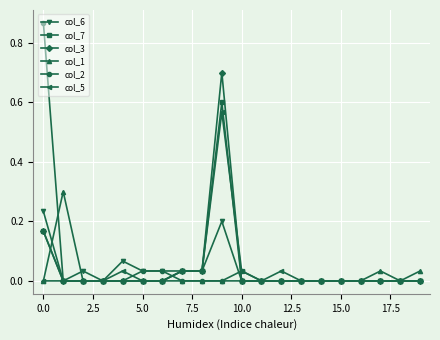

True or false: col_2 has more than 0 points higher than both neighbors.

True